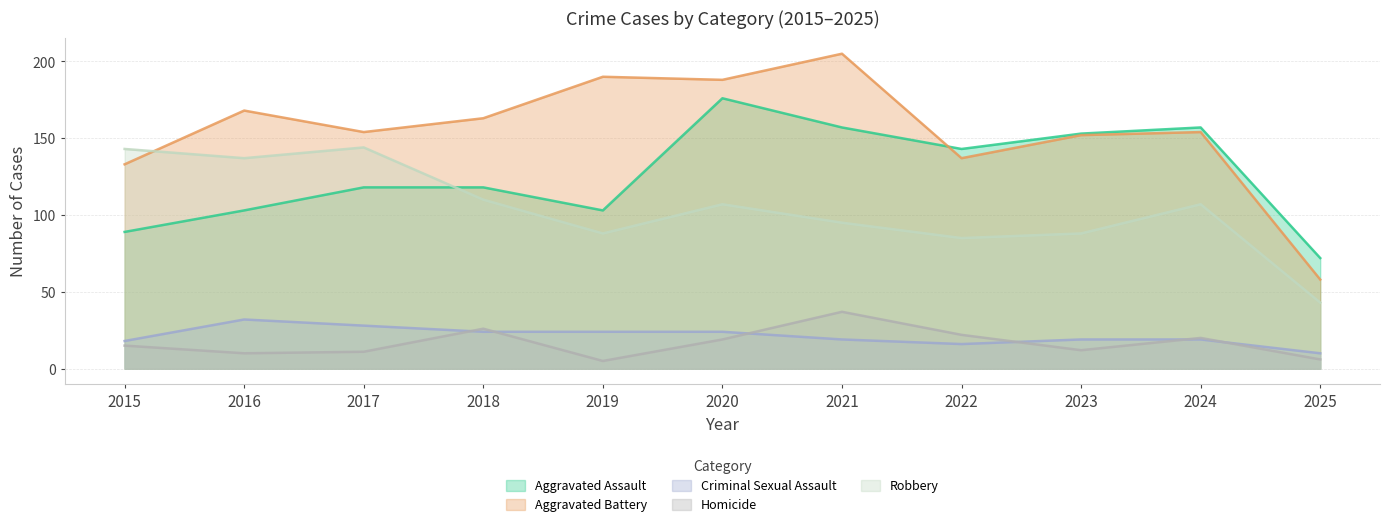

True or false: Homicide and Aggravated Assault intersect in this chart.

False